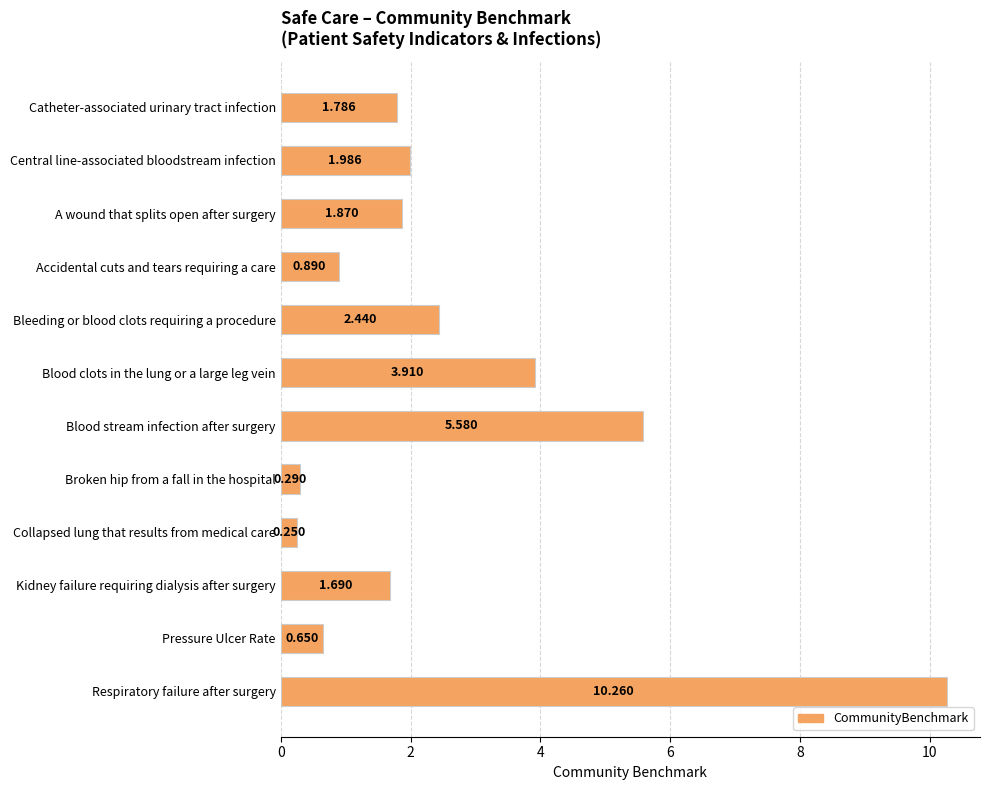

Which has a higher value, Collapsed lung that results from medical care or Accidental cuts and tears requiring a care?

Accidental cuts and tears requiring a care